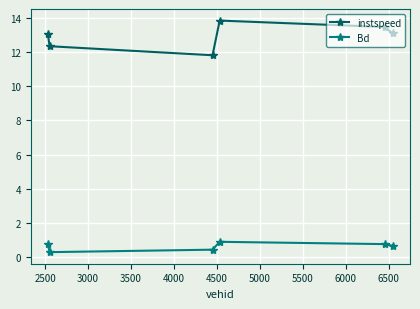

In instspeed, how many points are higher than both neighbors (excluding endpoints)?

1